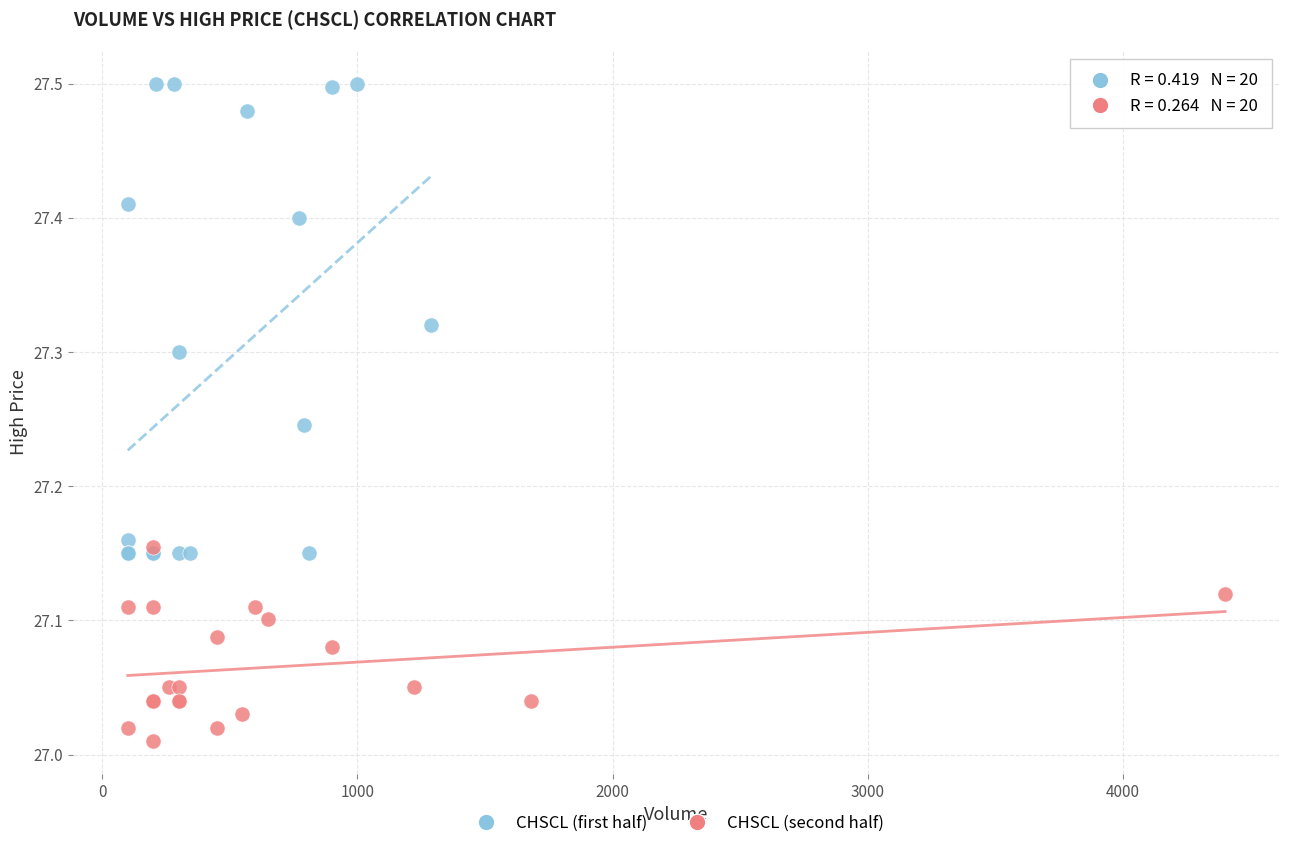

Which series contains the lowest Y value?

CHSCL (second half)